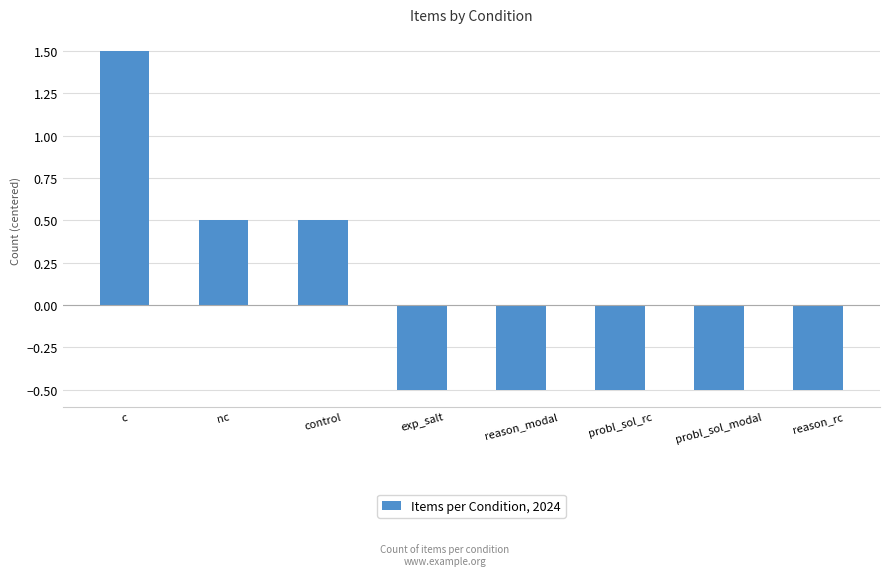

Does the chart contain stacked bars?

No